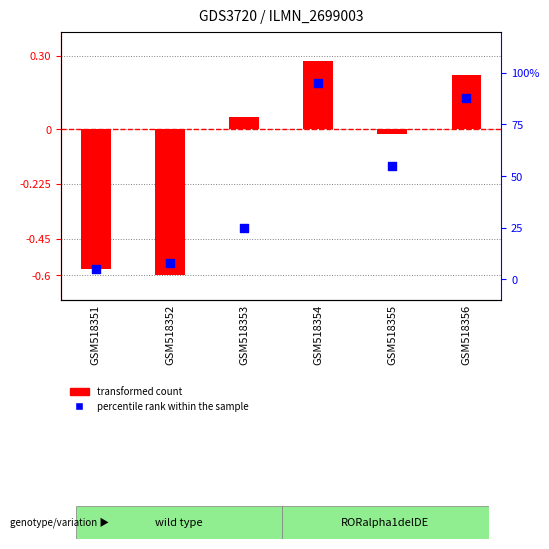

Which series reaches the minimum Y coordinate?

transformed count